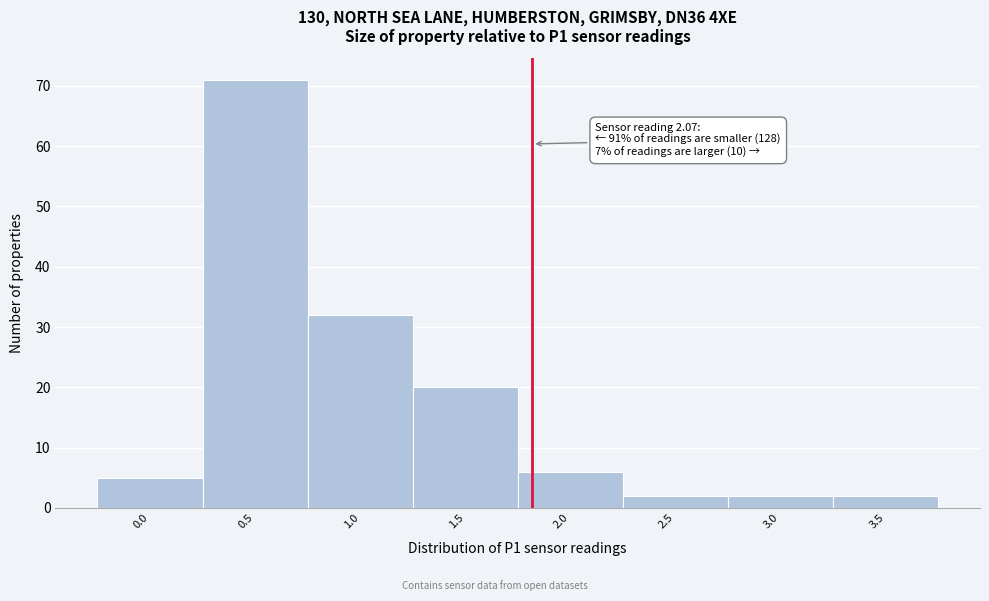

Reading right to left, transcribe all the data shown in this chart.

3.5=2	3.0=2	2.5=2	2.0=6	1.5=20	1.0=32	0.5=71	0.0=5